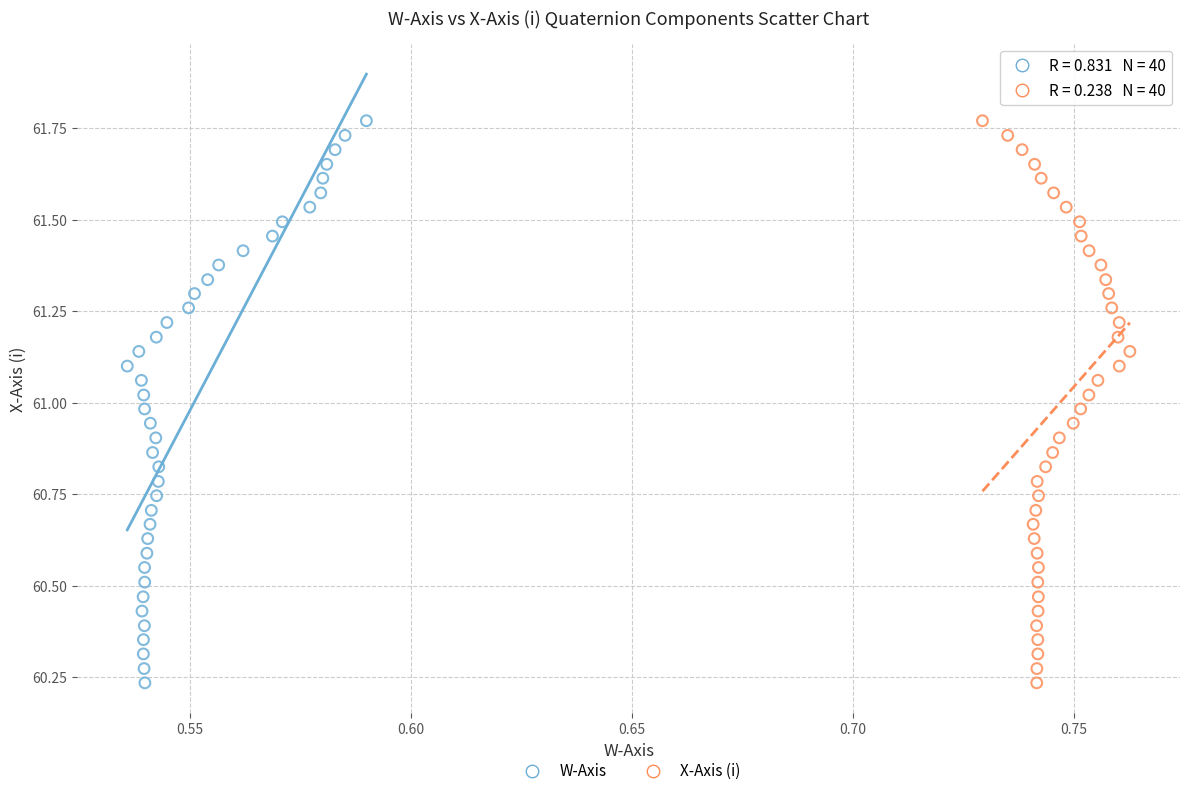

What are all the series names shown in the legend?

W-Axis, X-Axis (i)